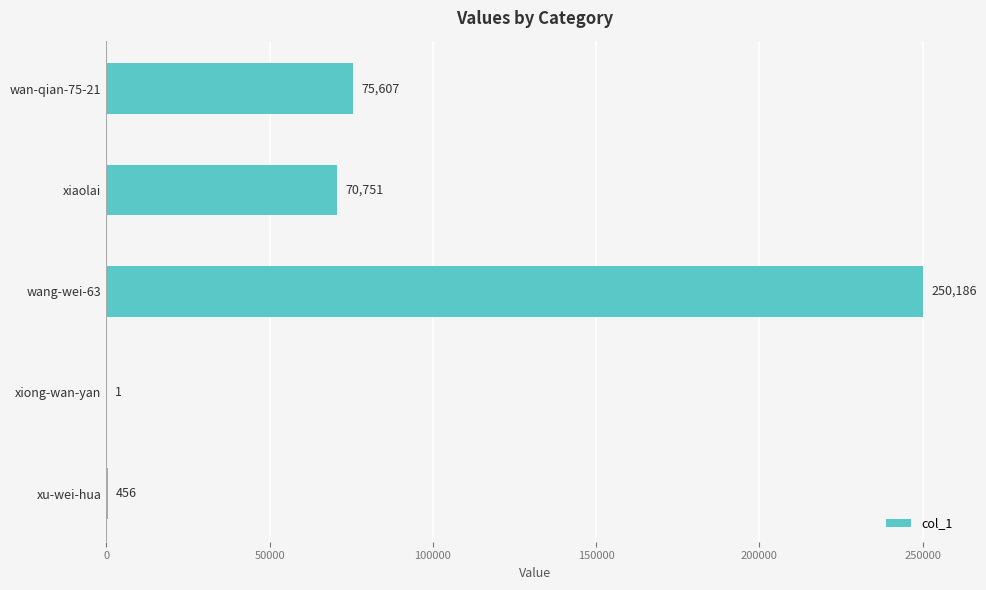

What is the approximate value at xu-wei-hua?

456